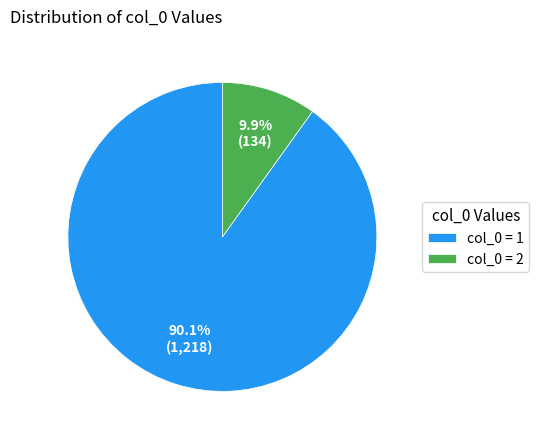

What percentage is NOT represented by col_0 = 1?

9.9%